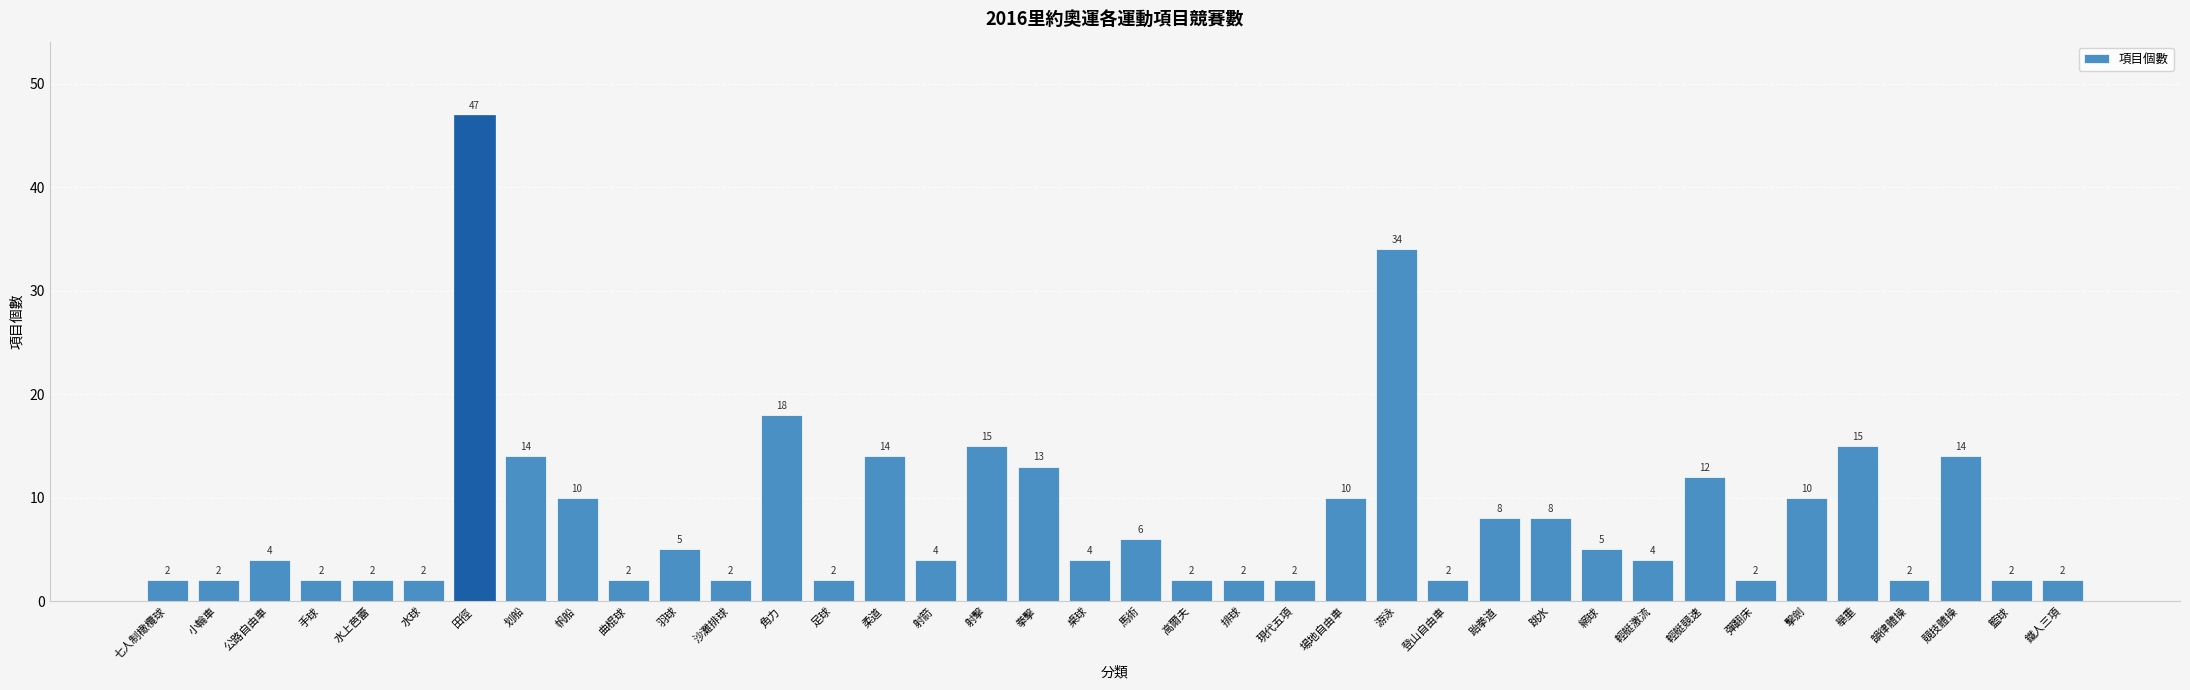

What is the maximum value shown in the chart?

47